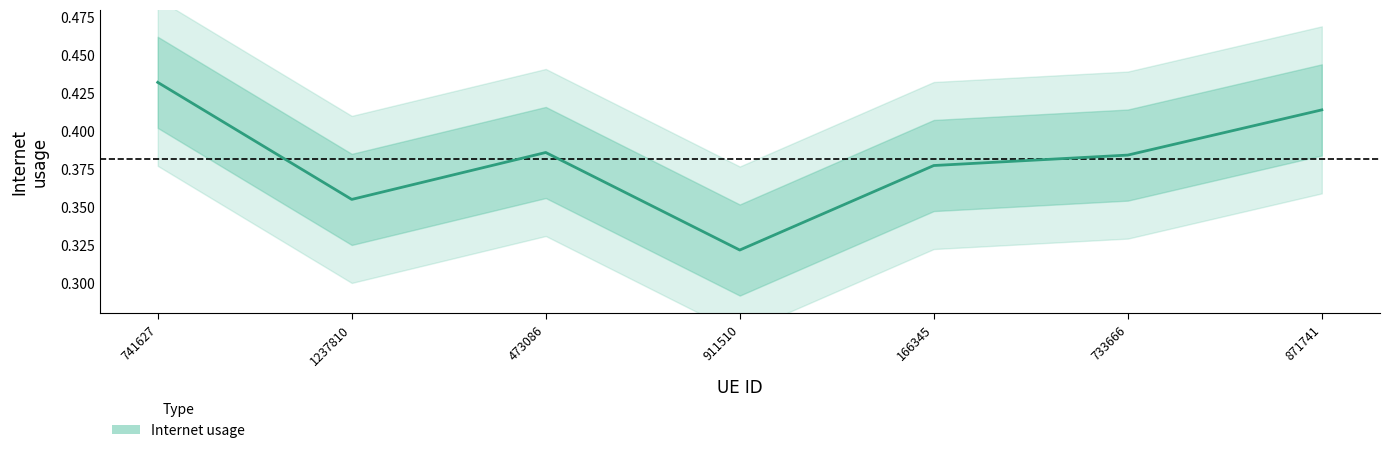

List the labels in order of value, largest first.

741627, 871741, 473086, 733666, 166345, 1237810, 911510